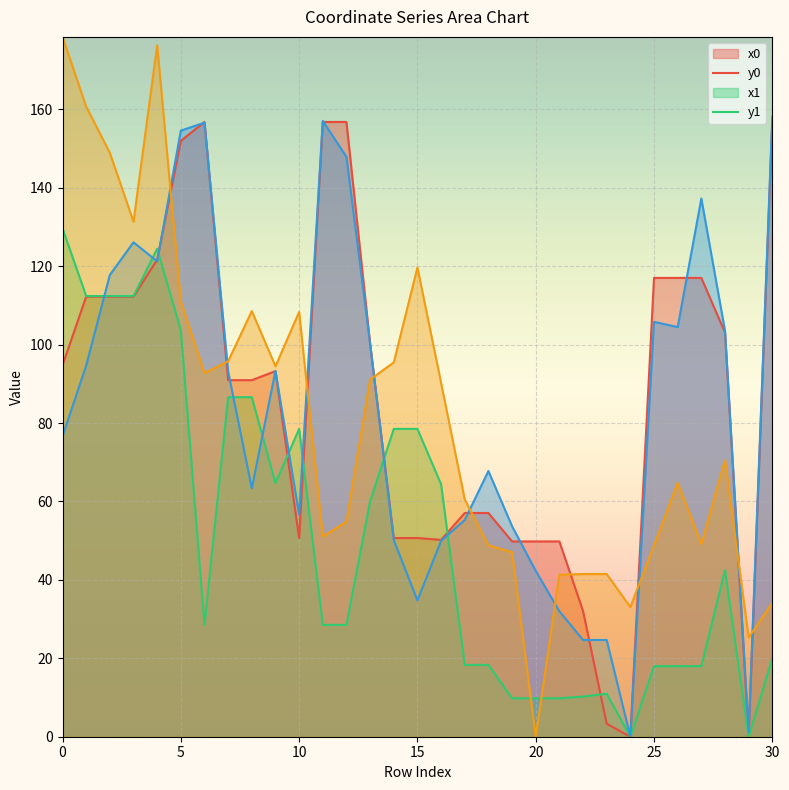

Which series has the largest range (max minus min)?

y1